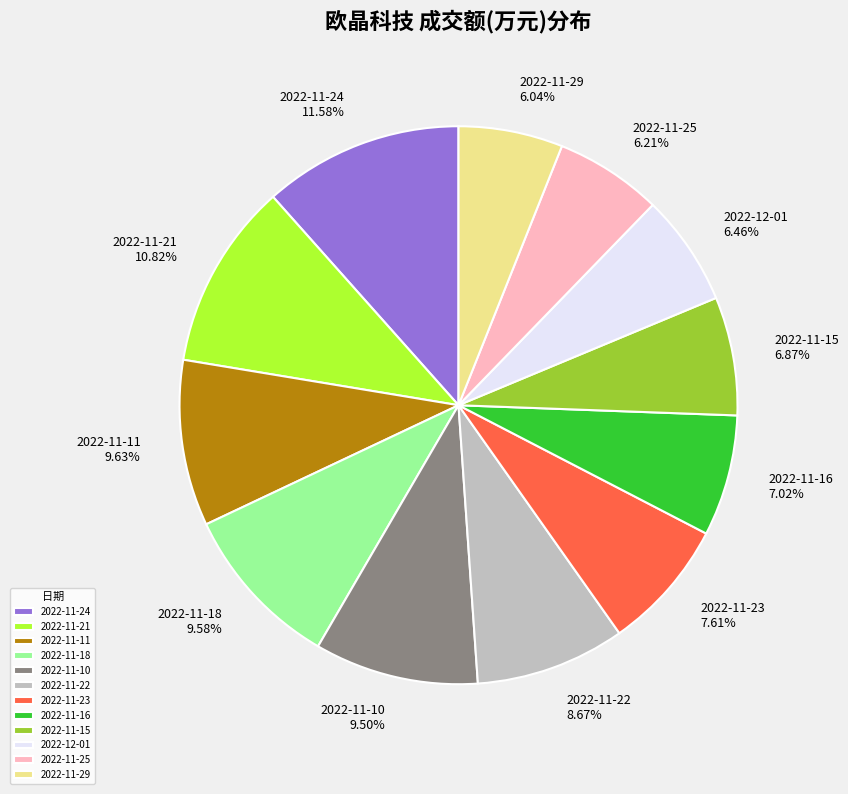

Which category has the biggest portion of the pie?

2022-11-24